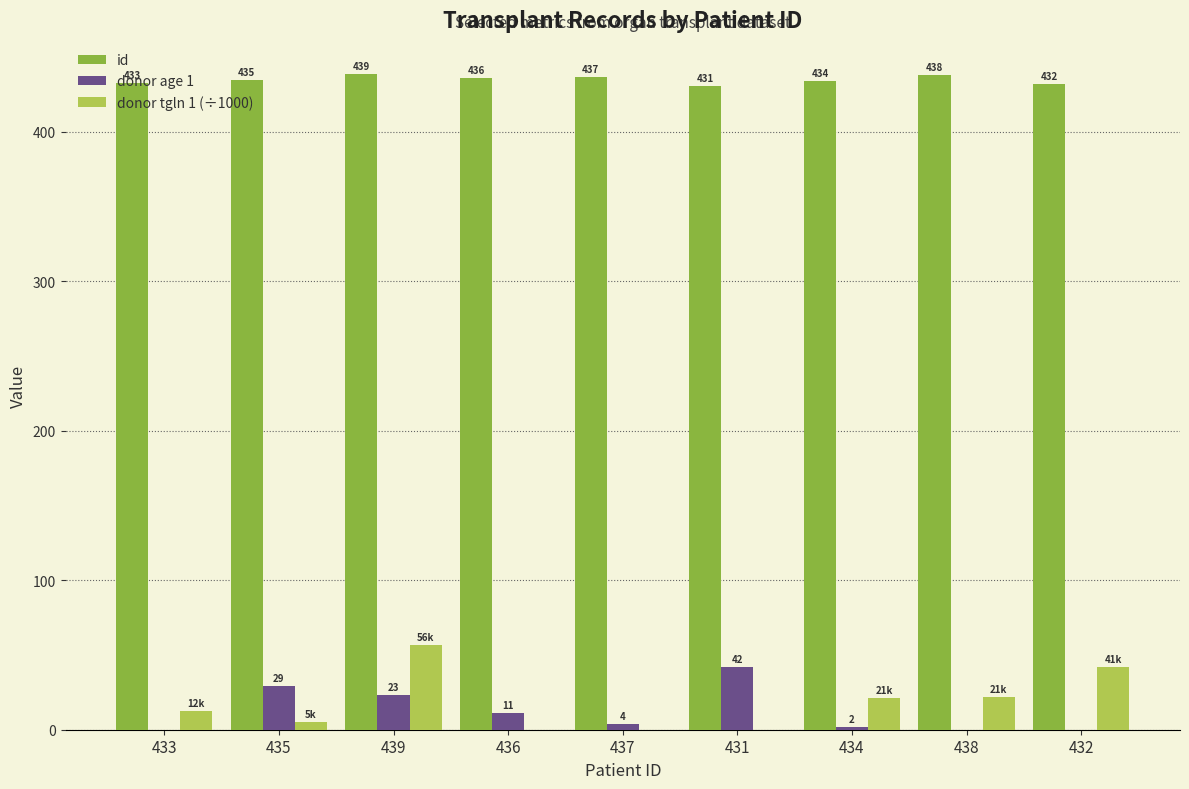

What are all the series names shown in the legend?

id, donor age 1, donor tgln 1 (÷1000)